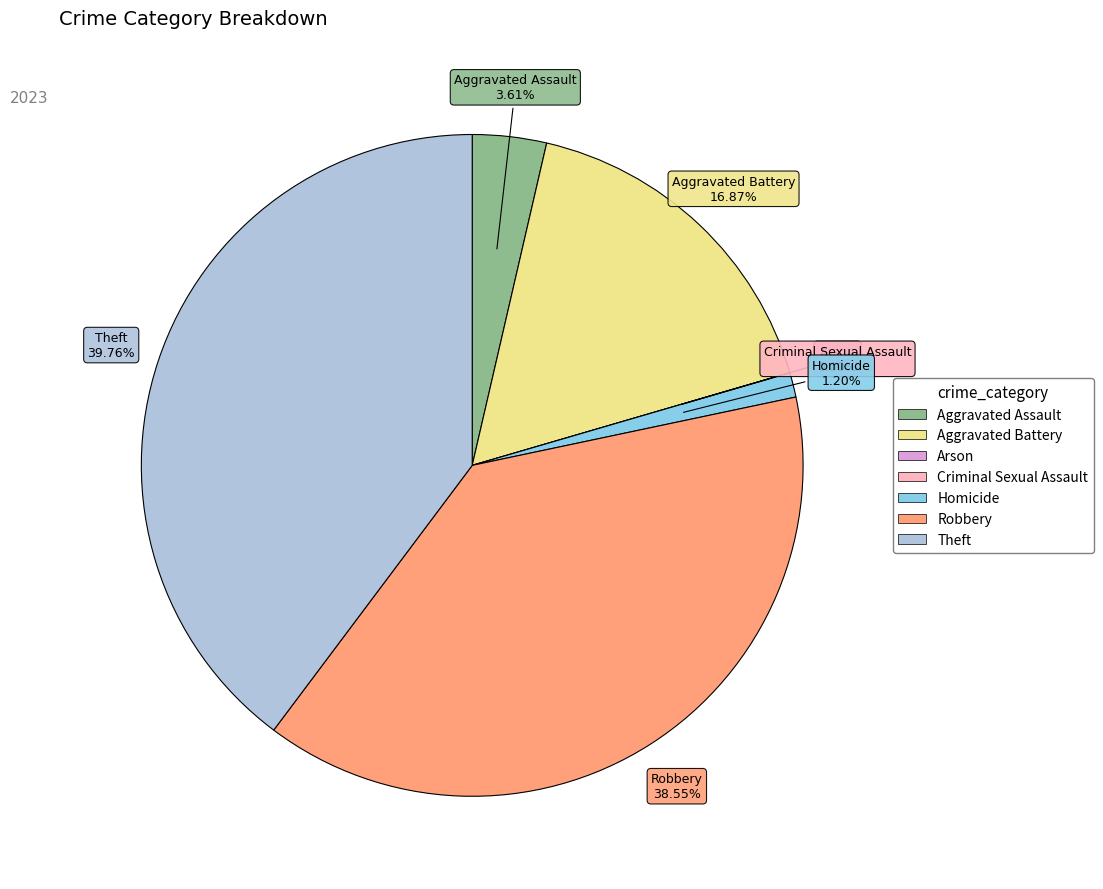

Is Homicide the majority of the pie?

No